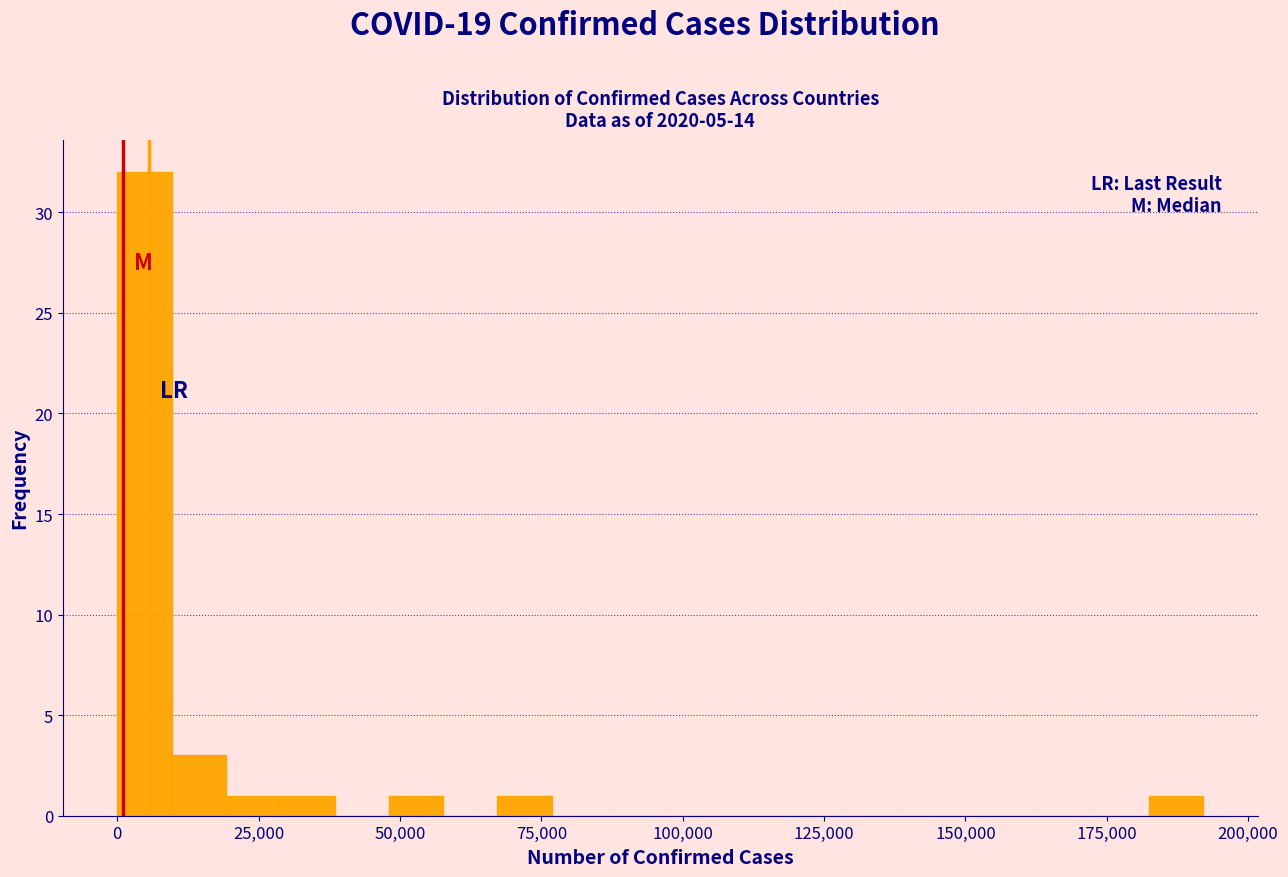

Read against the x-axis, roughly where is the centre of the tallest bar?

5000